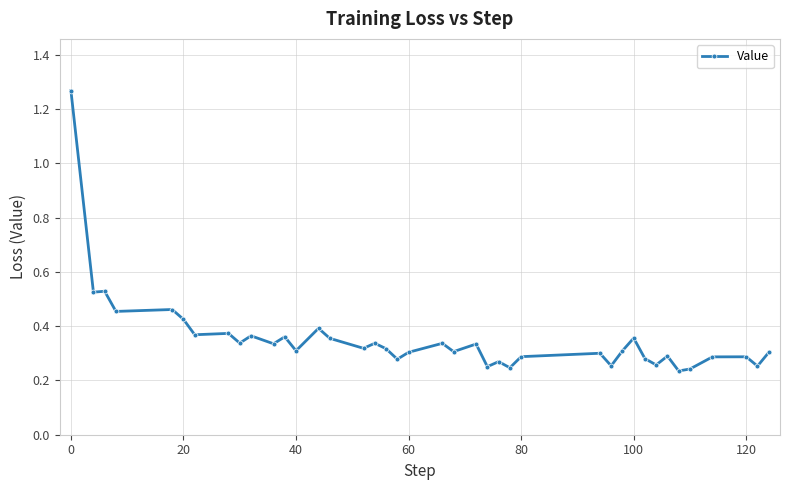

How many values are between 0 and 1?

39